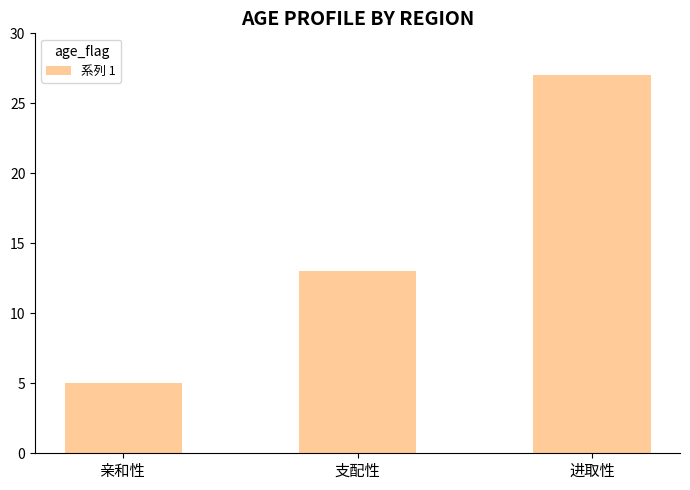

Are the bars horizontal?

No